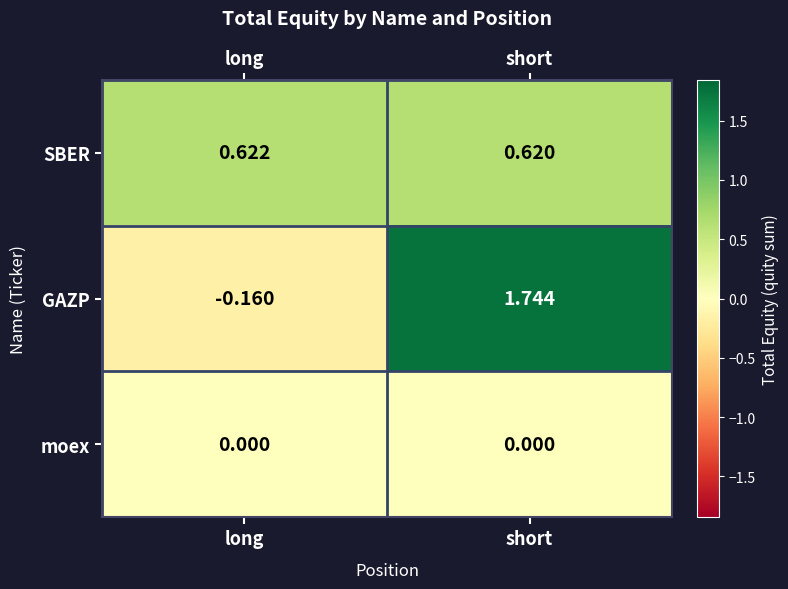

Rank the categories by SBER value from lowest to highest.

short, long